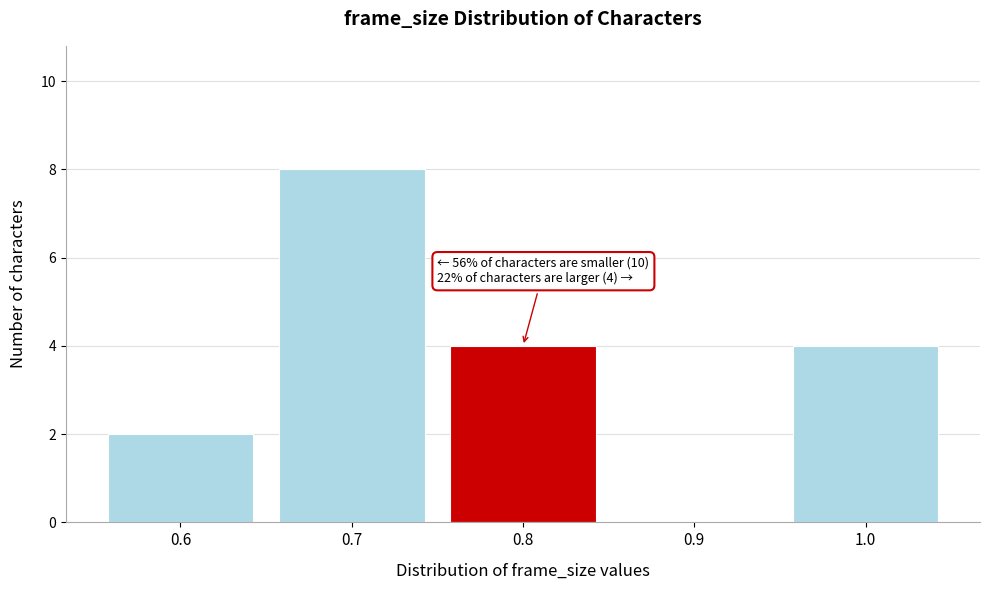

Reading left to right, transcribe all the data shown in this chart.

0.6=2	0.7=8	0.8=4	0.9=0	1.0=4